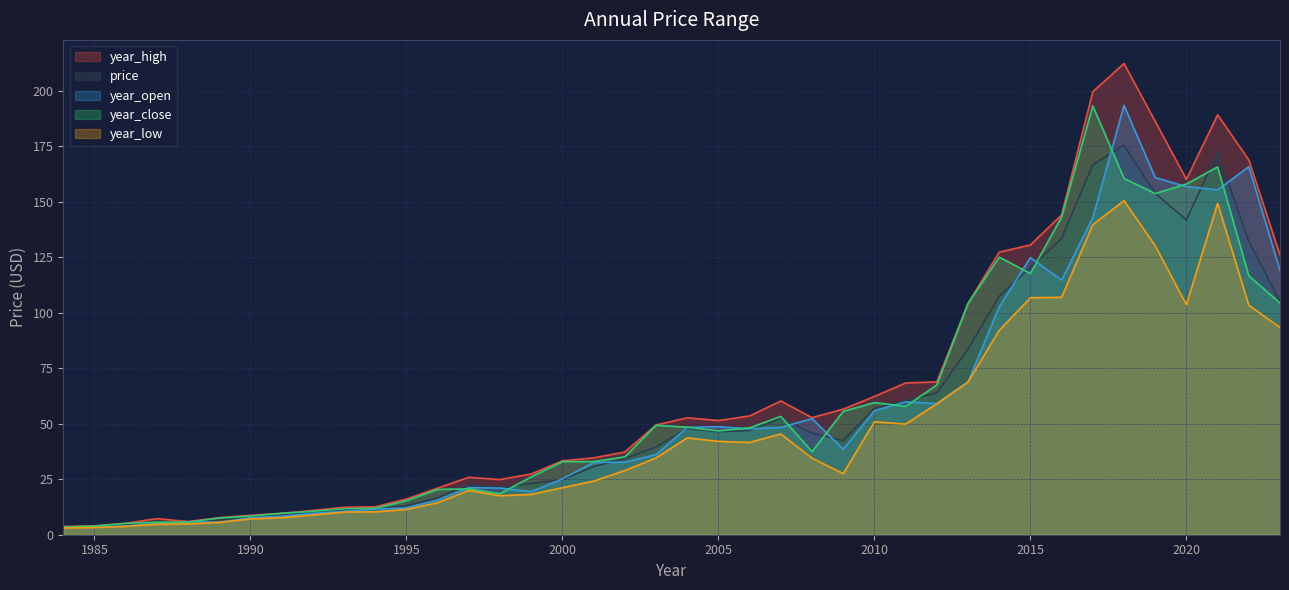

Which category has the lowest value in the price series?

1984